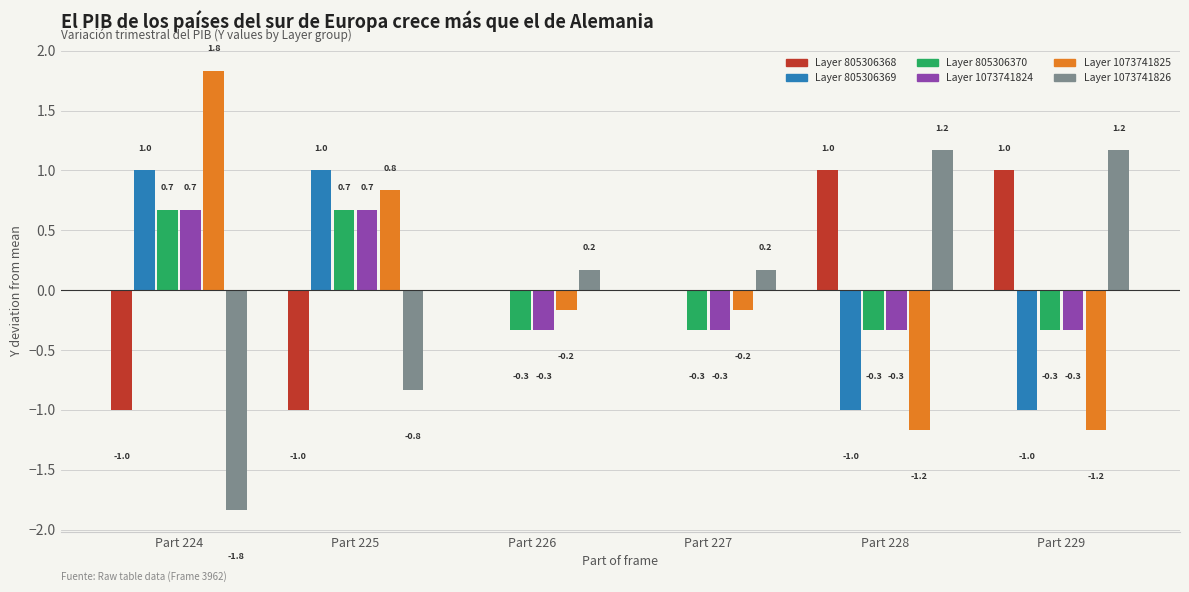

Is the value of Layer 1073741824 at Part 226 greater than the value of Layer 805306369 at Part 227?

No